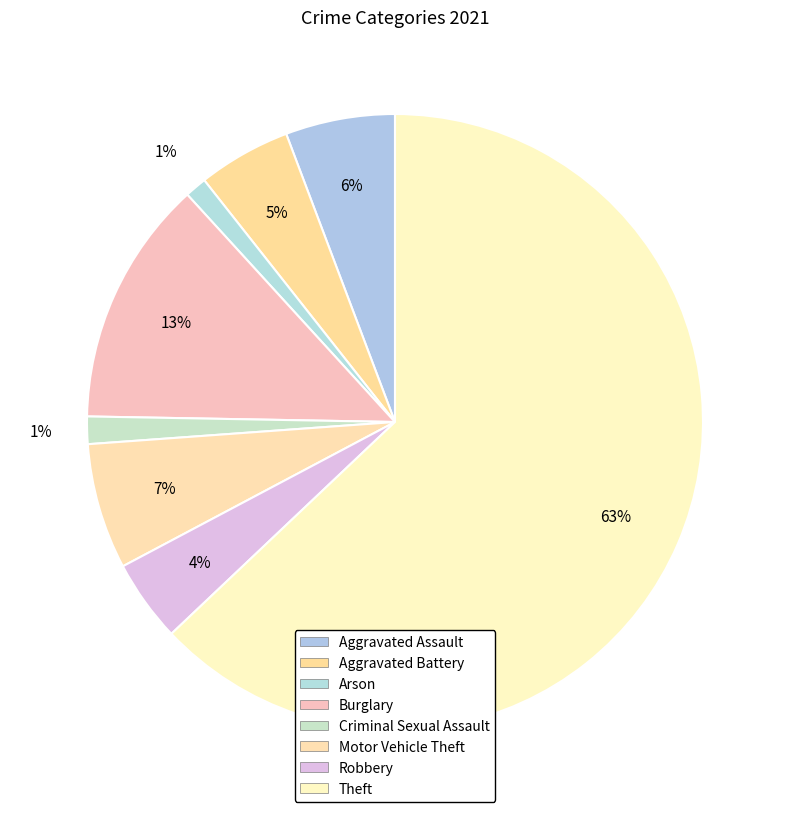

How many slices are in this pie chart?

8